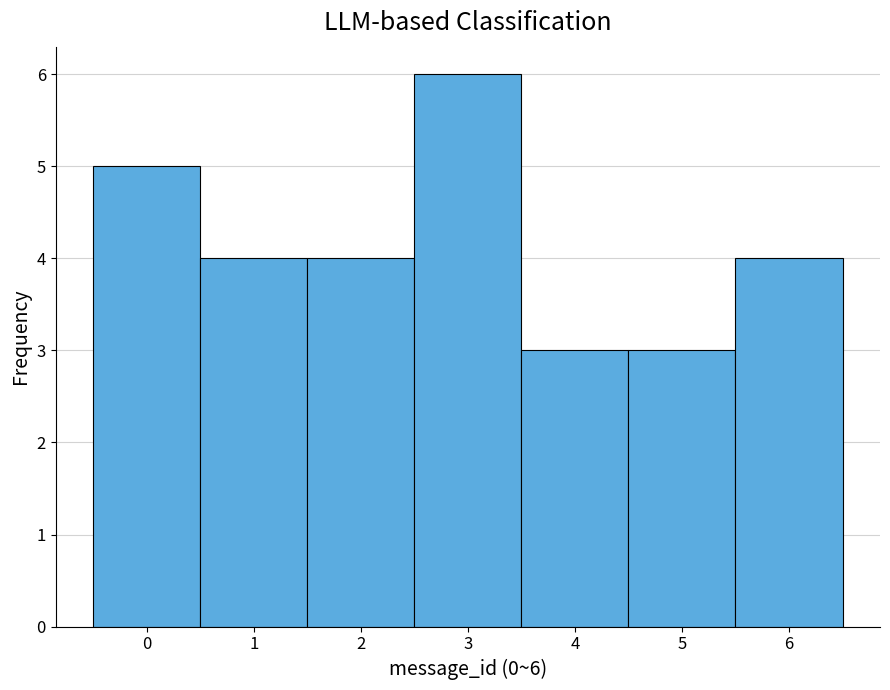

Over which range of the x-axis is the bar tallest?

2.5 to 3.5